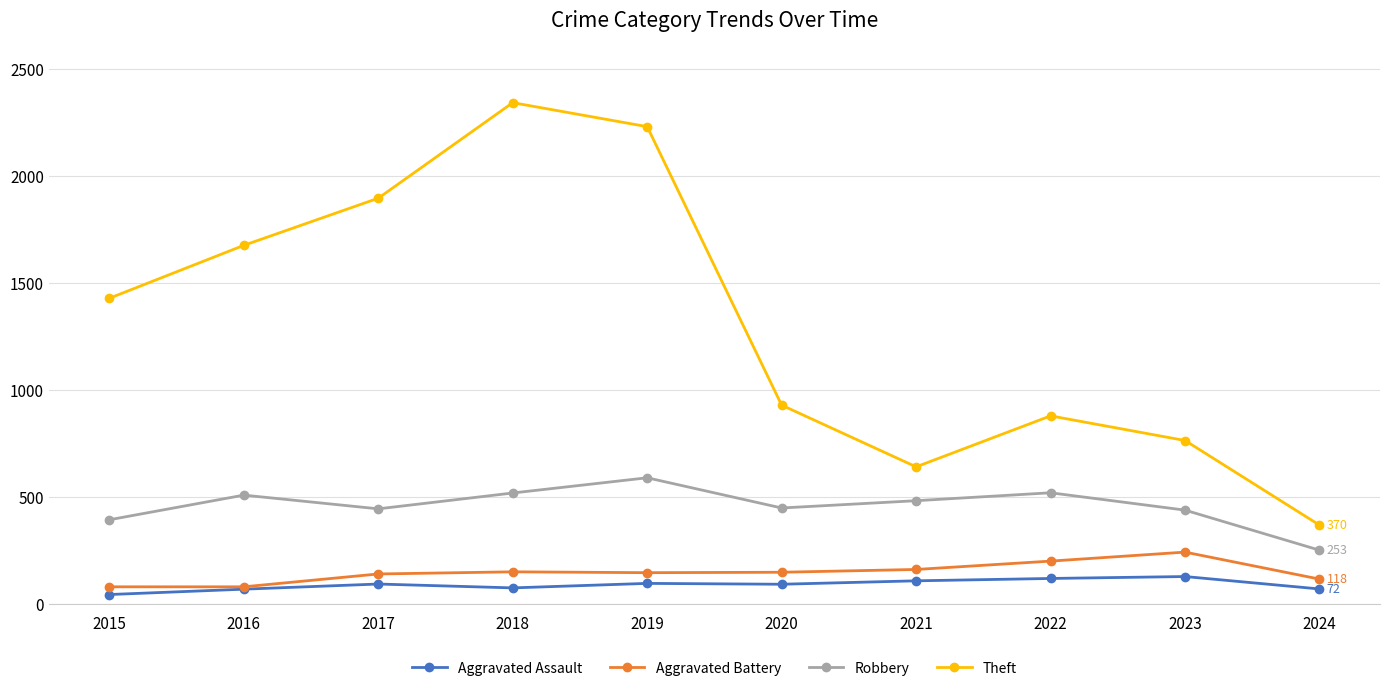

At 2018, list the series in order from largest to smallest.

Theft, Robbery, Aggravated Battery, Aggravated Assault